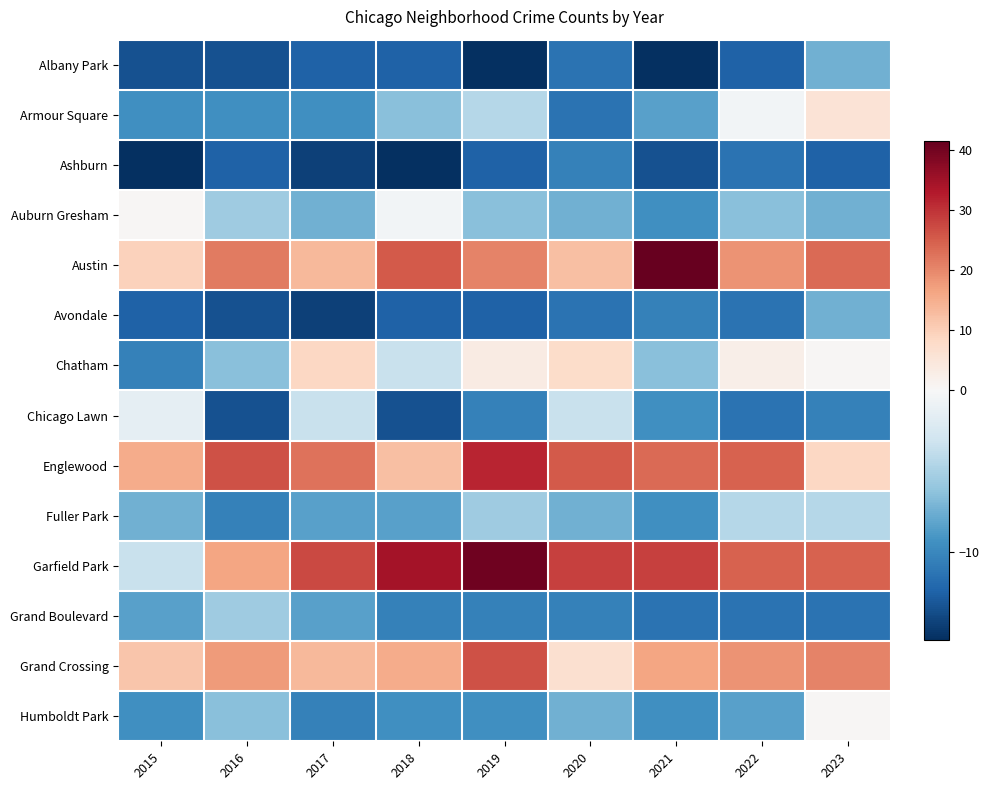

Which series has the widest spread of values?

Garfield Park